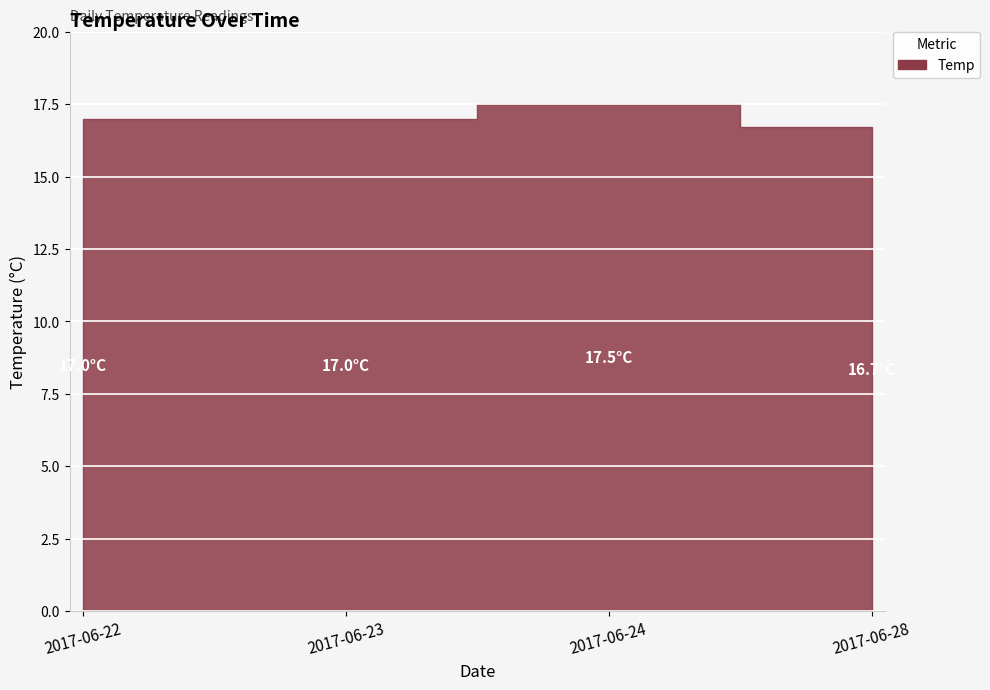

Reading right to left, list all the values displayed in this chart.

16.7	17.5	17.0	17.0